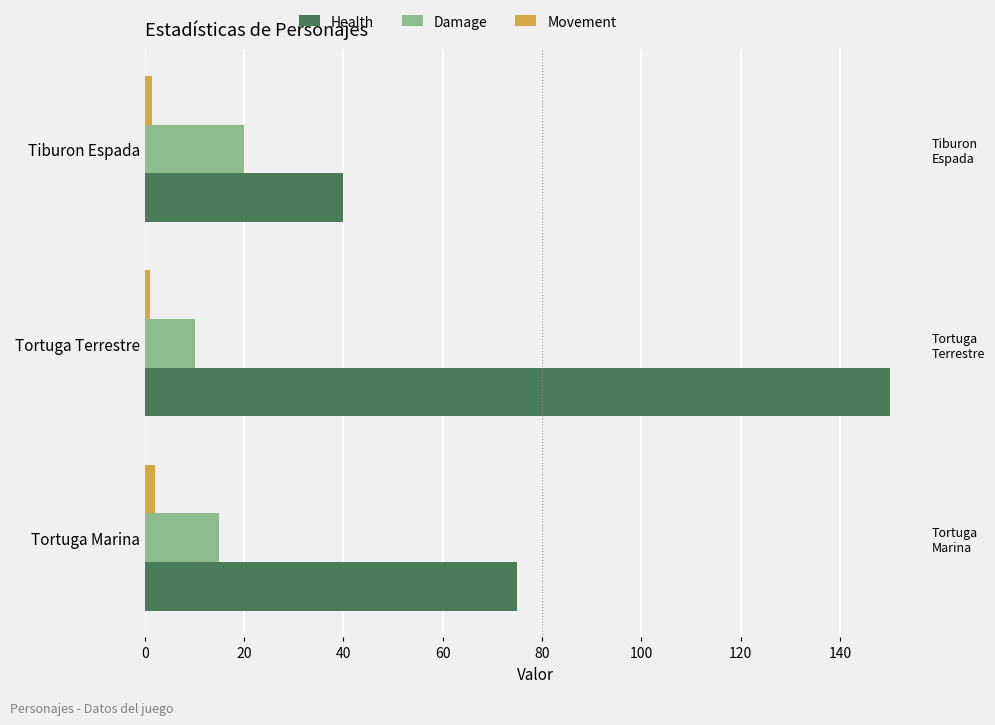

What is the value of the Damage bar at the 2nd from the left?

10.0